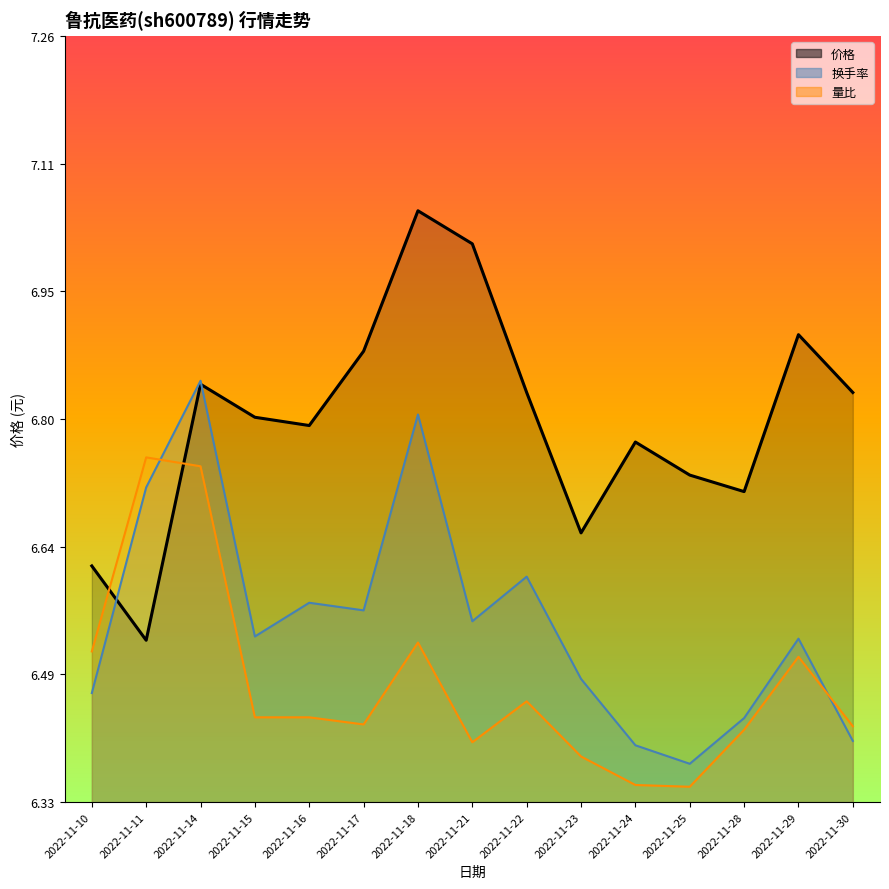

After their last crossing, which series has the higher values: 量比 or 换手率?

量比